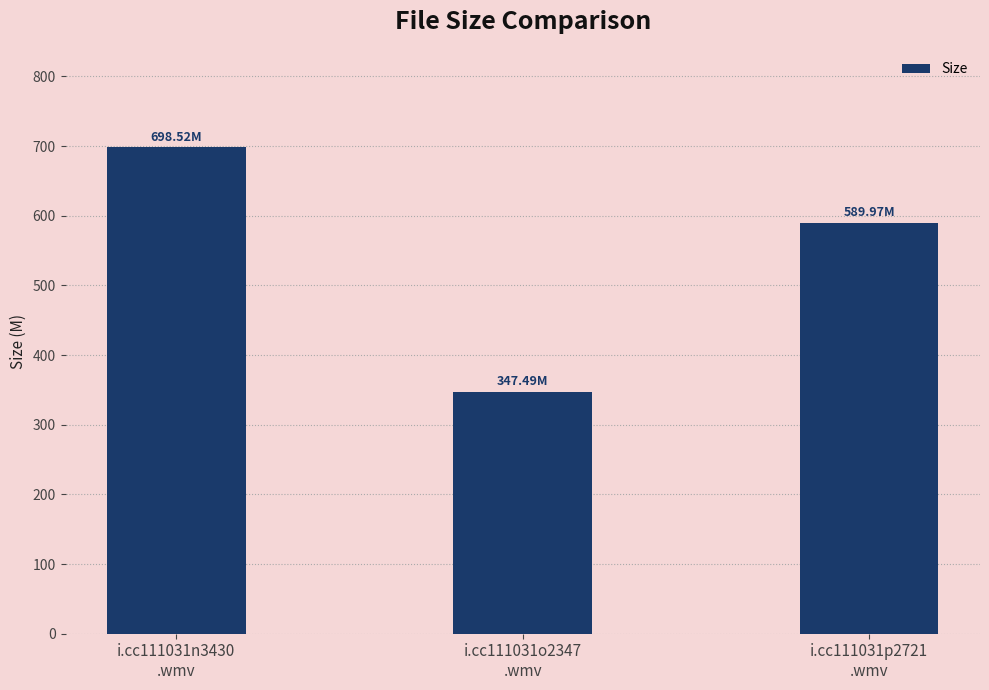

Rank the categories by value from highest to lowest.

i.cc111031n3430
.wmv, i.cc111031p2721
.wmv, i.cc111031o2347
.wmv